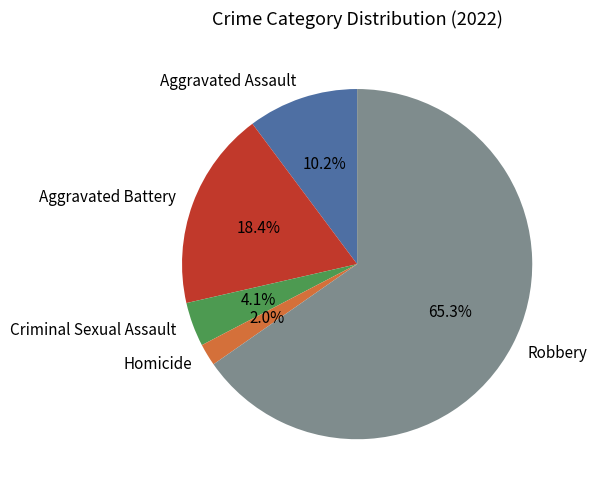

What is the smallest slice in the pie chart?

Homicide